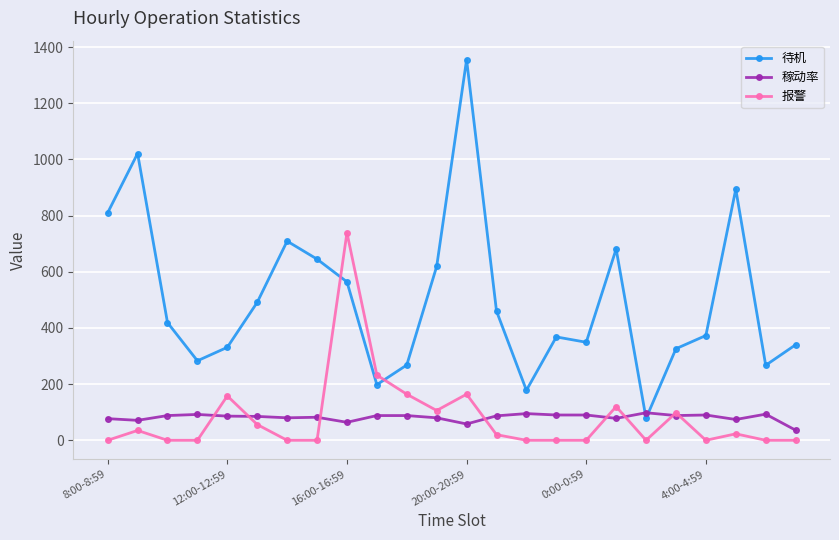

How many lines are shown in the chart?

3